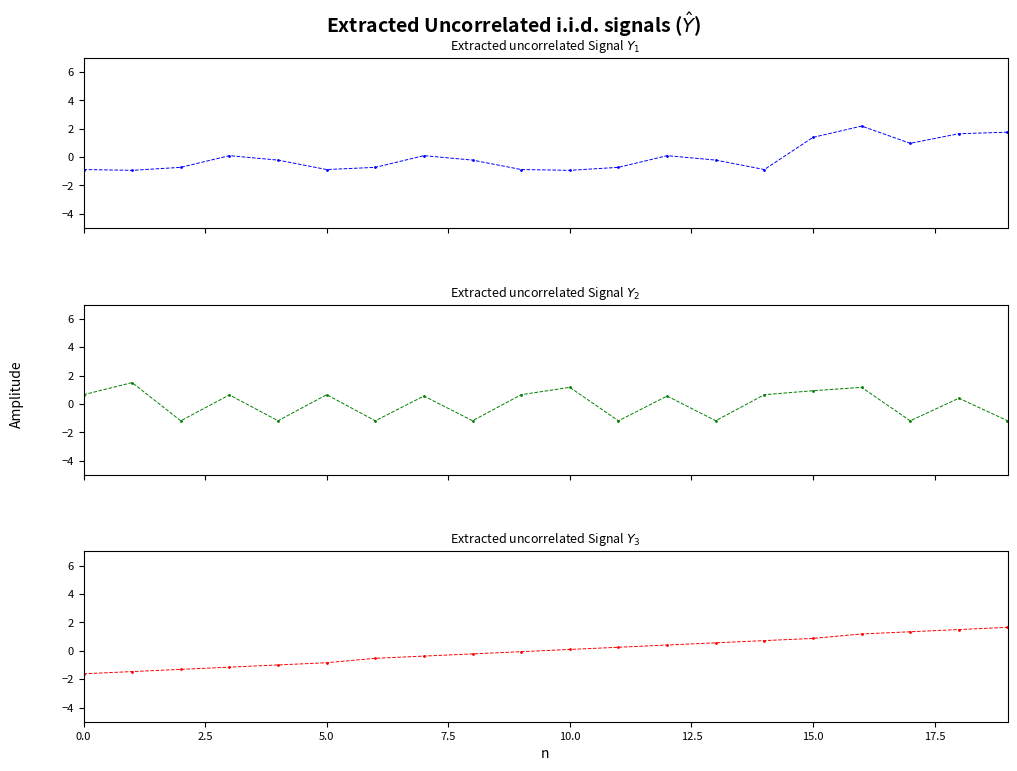

What is the label of the 19th point from the right?

2.5